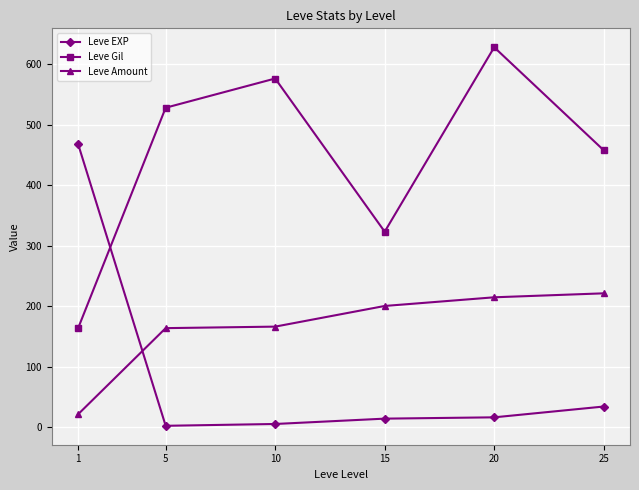

Is it true that Leve Amount equals 200.5 at 15?

True